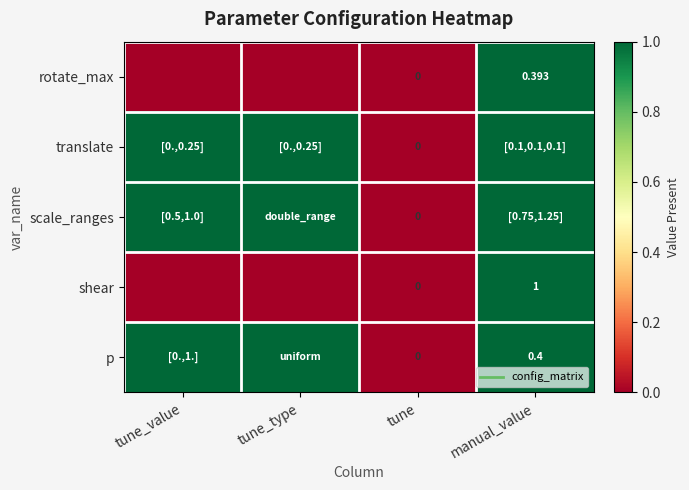

At which category does the chart reach its peak across all series?

manual_value